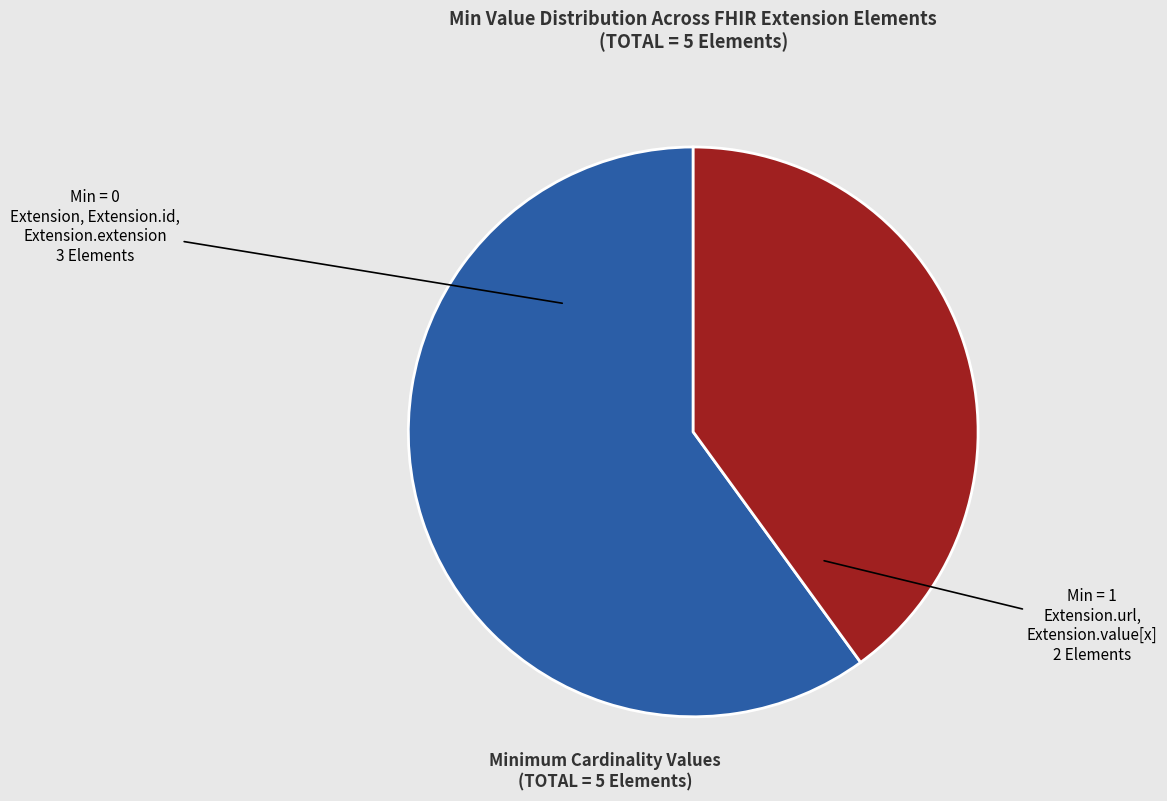

Rank the categories by value from highest to lowest.

Min = 0, Min = 1